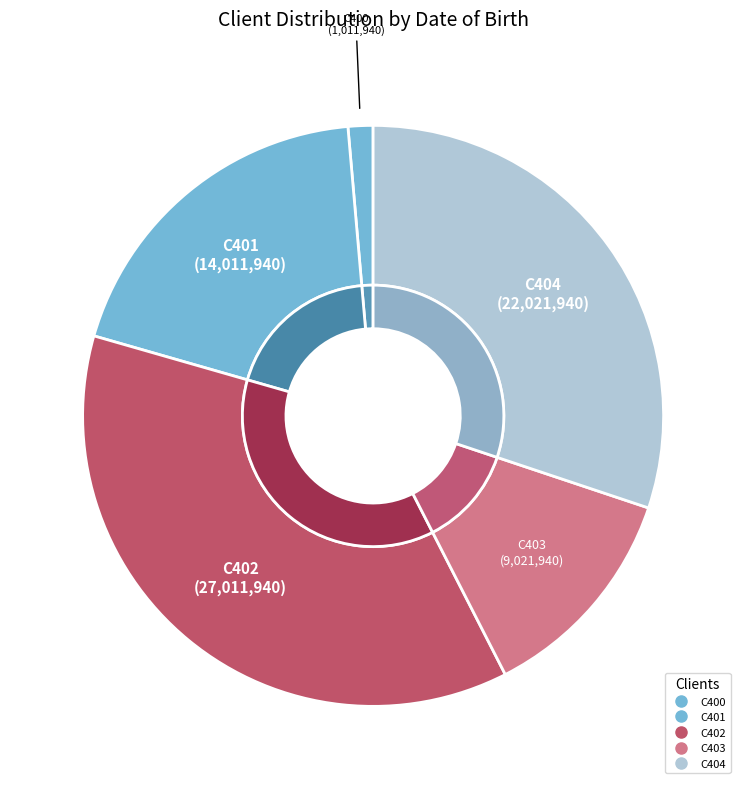

How many slices are in this pie chart?

5